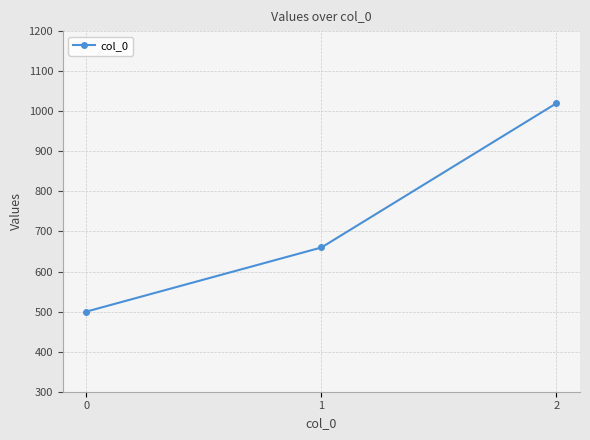

What is the difference between the maximum and minimum values?

520